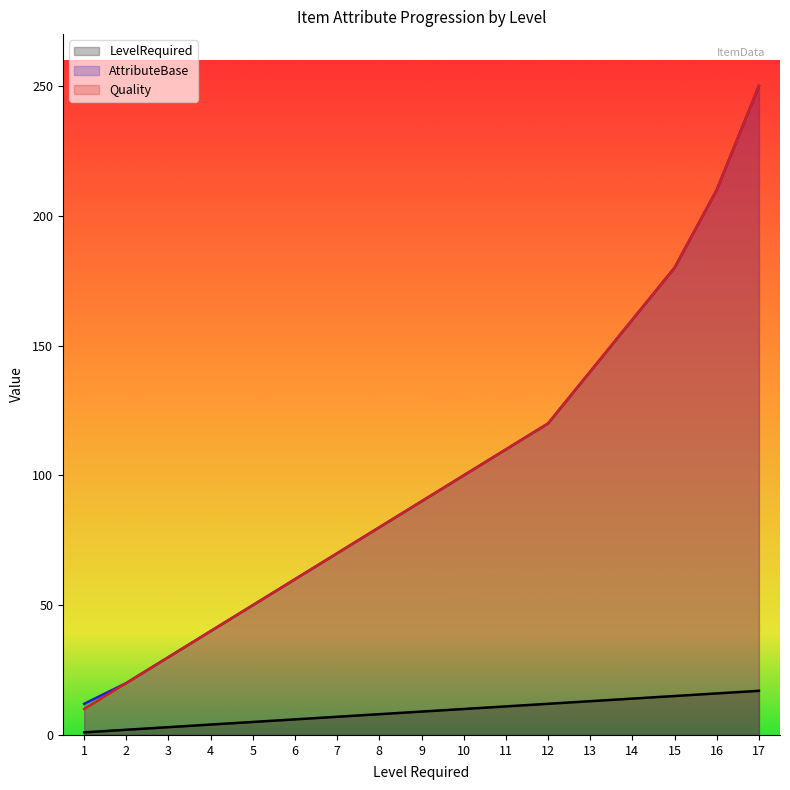

What is the value of the LevelRequired point at the 3rd from the left?

3